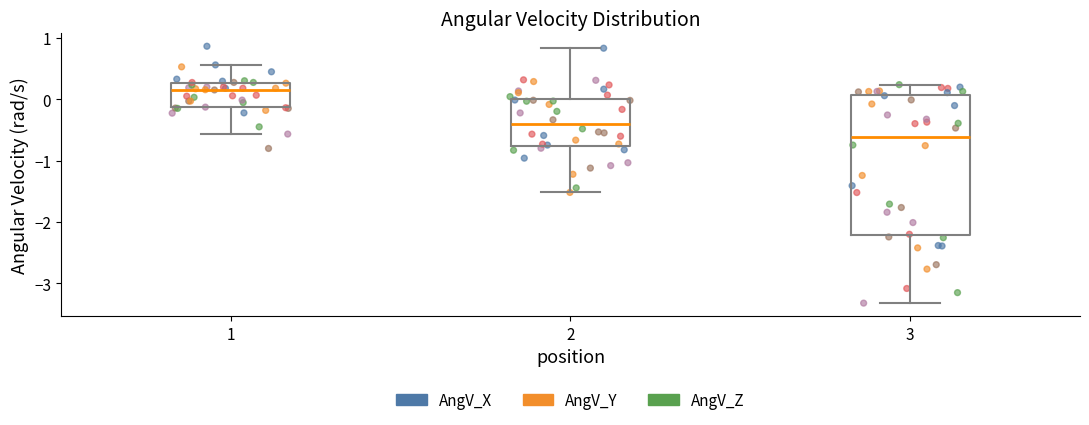

Which box's median line is the lowest?

3